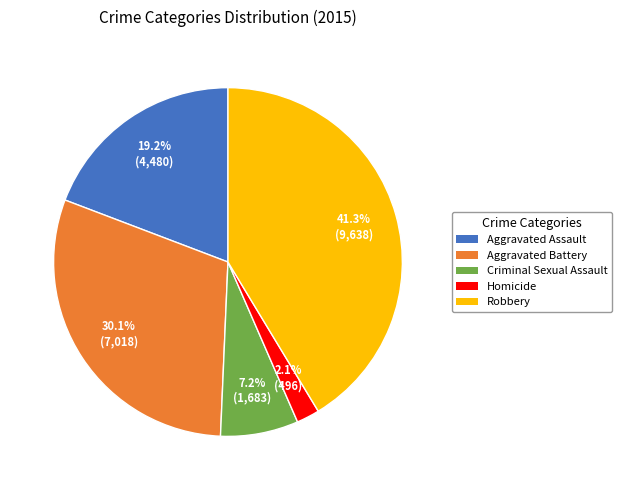

Which category has the biggest portion of the pie?

Robbery